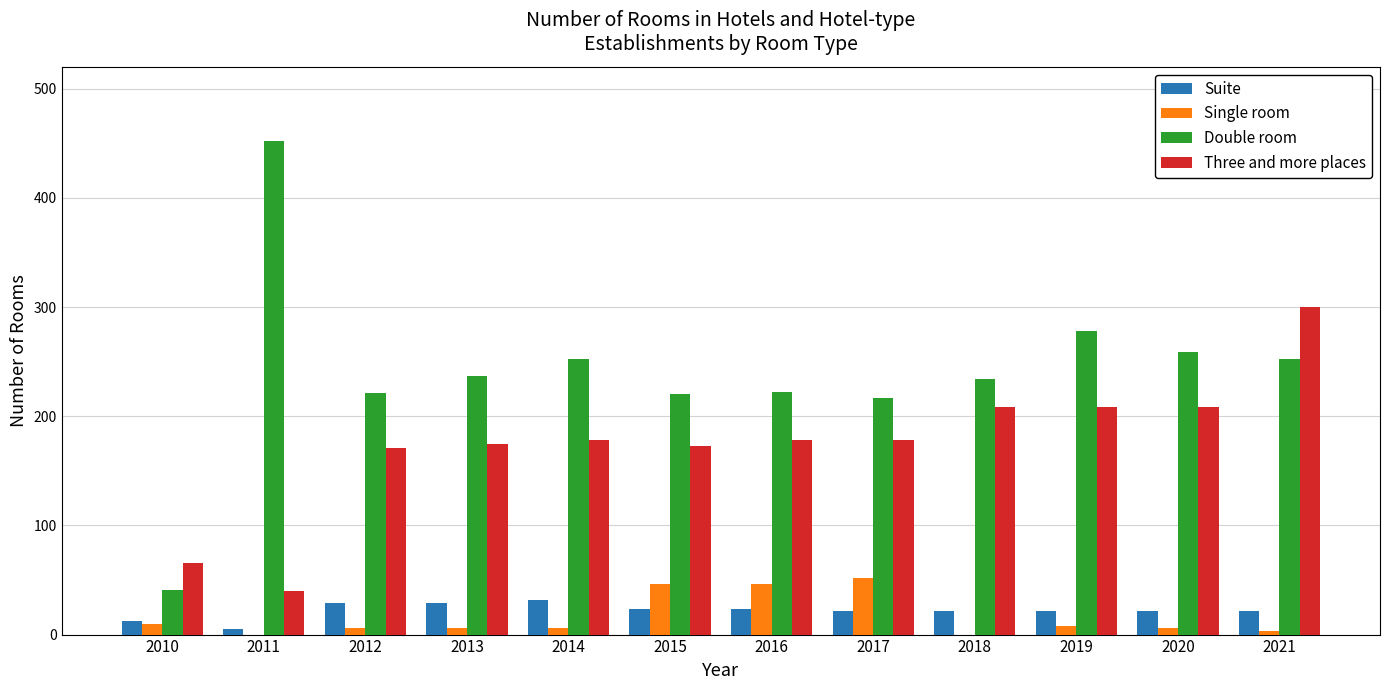

Which series changed the most between 2010 and 2017?

Double room